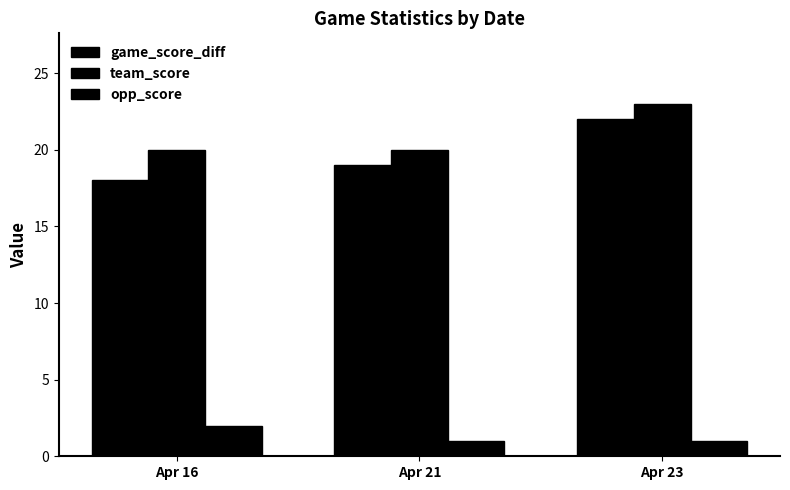

Is it true that game_score_diff equals 28 at Apr 16?

False